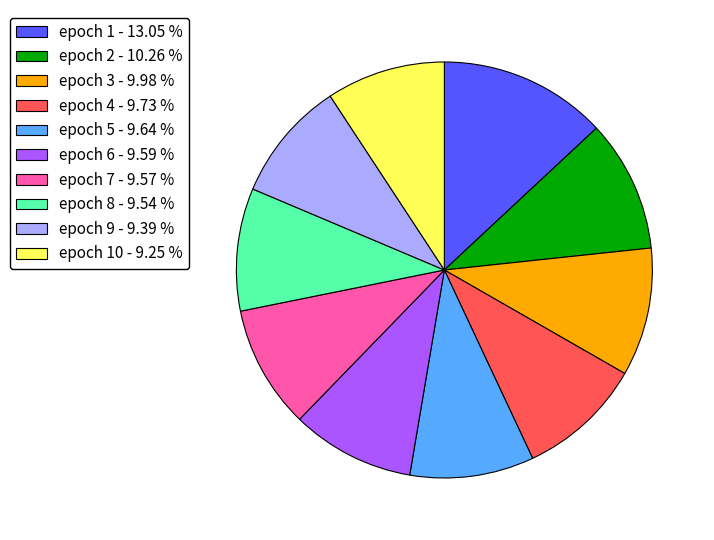

Approximately how many times larger is the value at epoch 10 - 9.25 % compared to epoch 9 - 9.39 %?

1.0